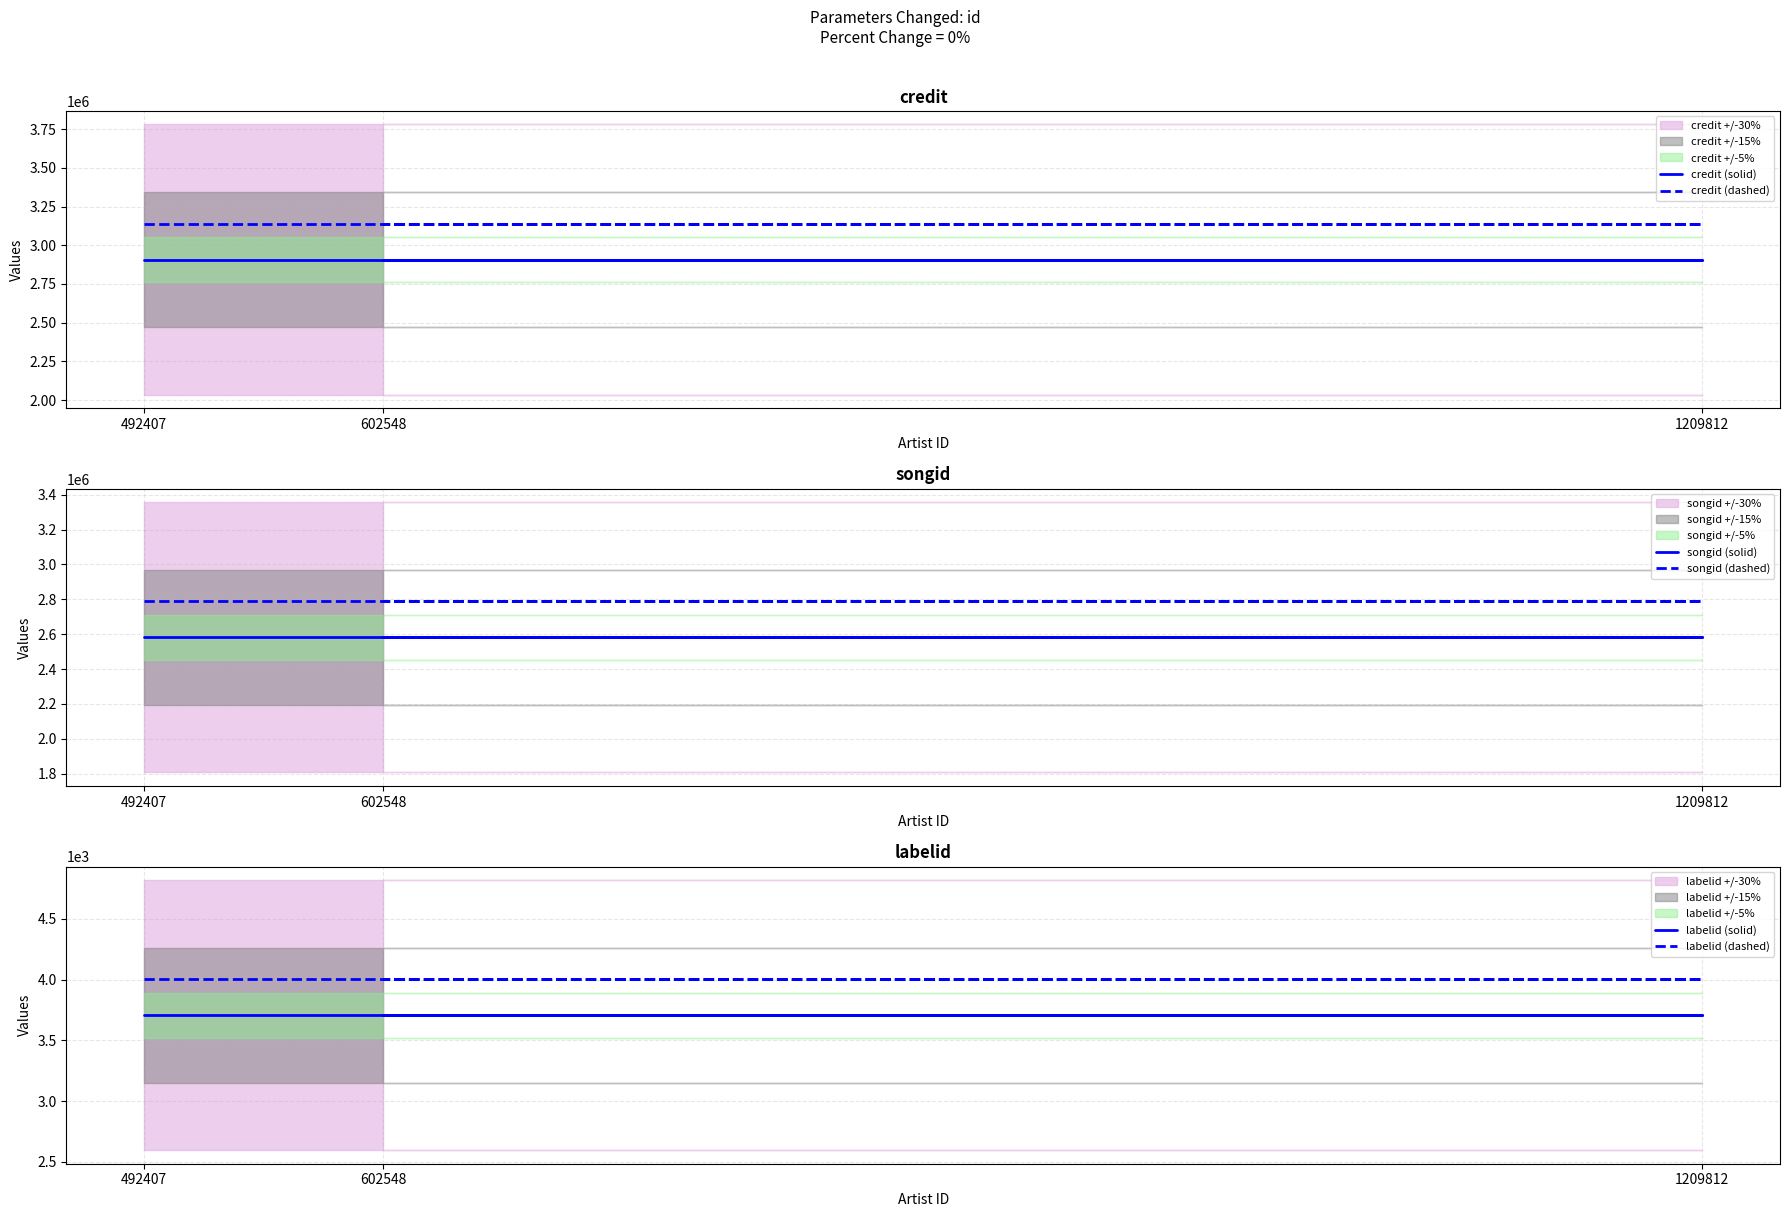

Which category has the lowest value across all series?

492407